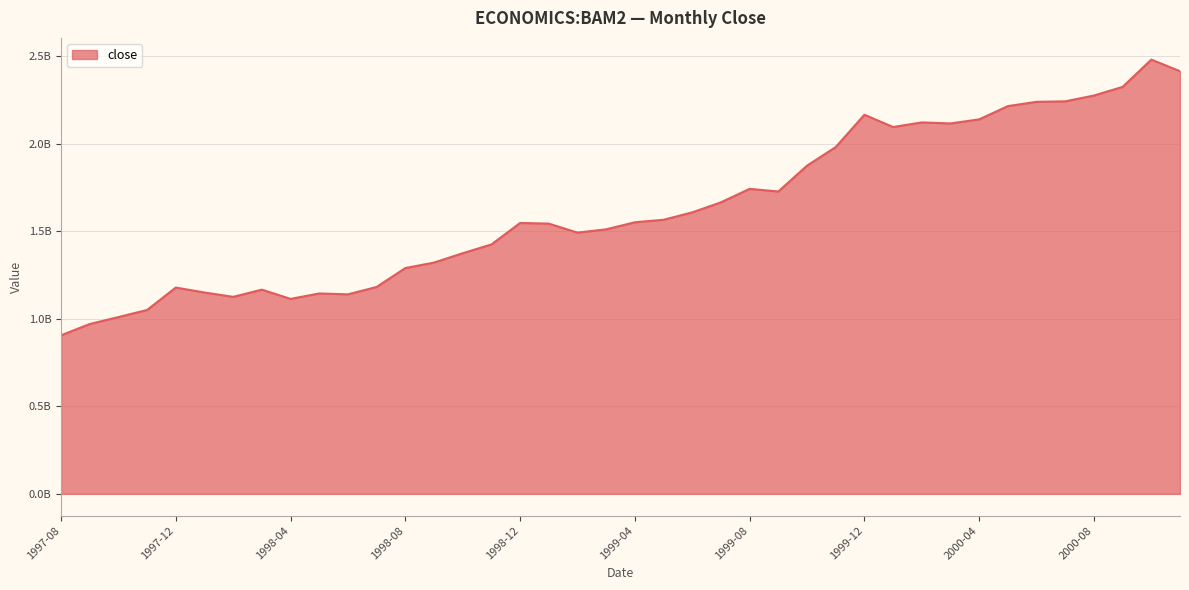

Is this an area chart (filled region under the line)?

Yes